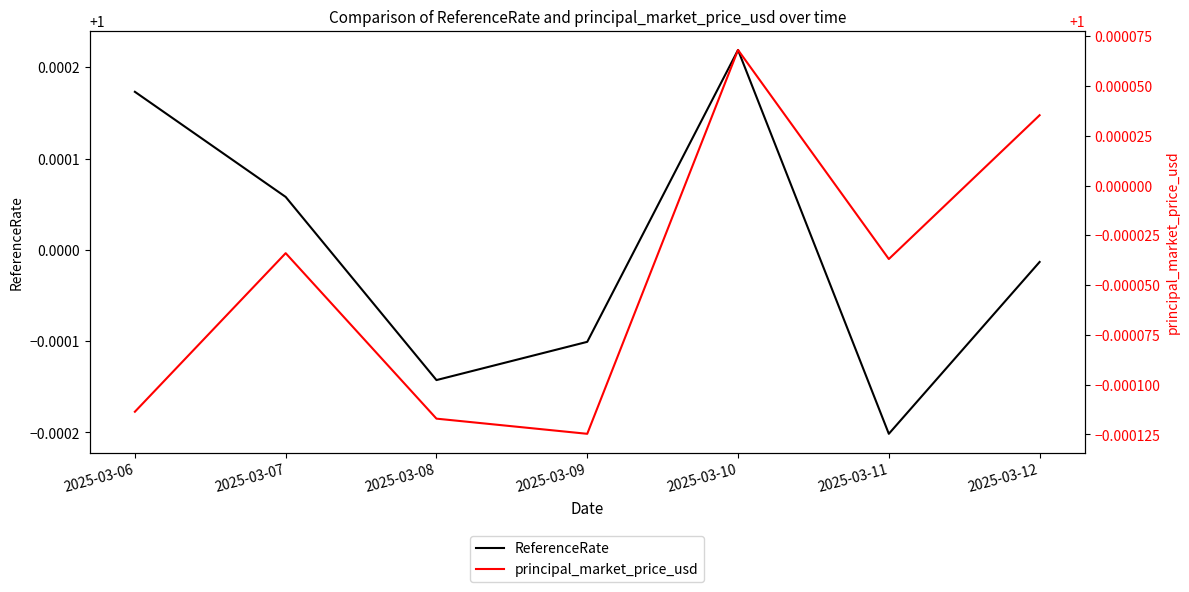

List the series in order of their overall mean, lowest first.

principal_market_price_usd, ReferenceRate